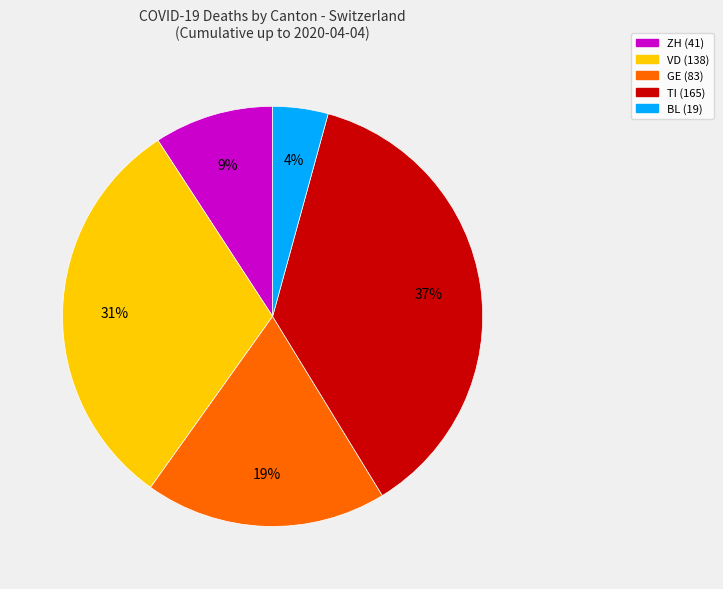

To the nearest percent, what is the difference between the largest and smallest slice percentages?

33%